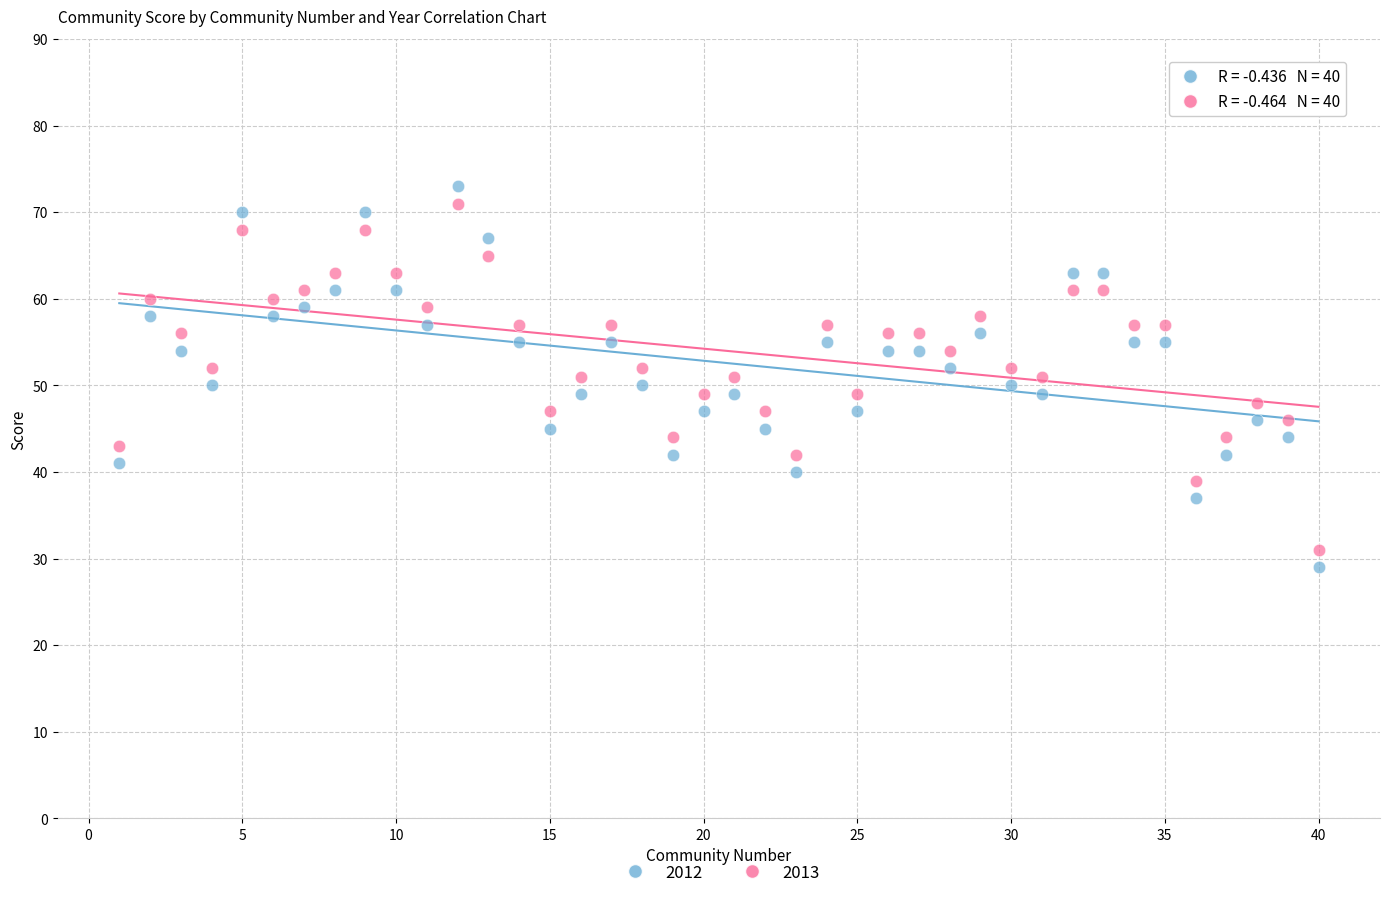

What is the X range (max minus min) for the scatter plot?

39